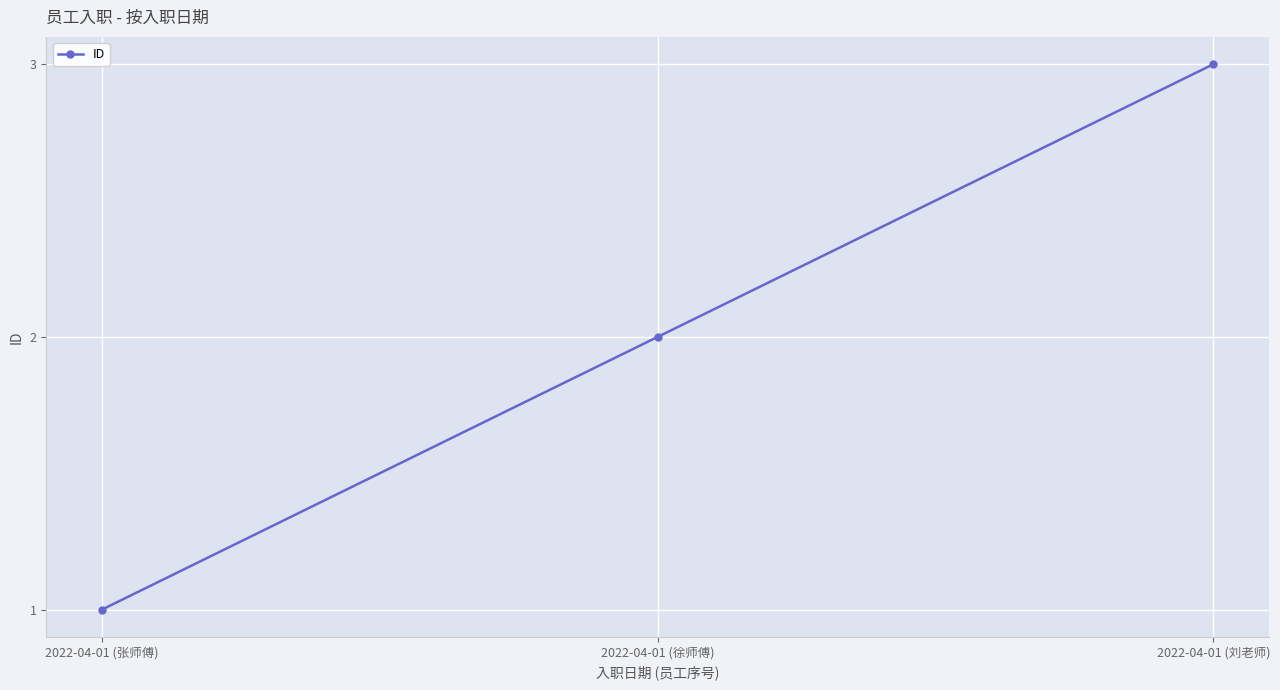

Reading right to left, extract all data points from this chart.

3	2	1